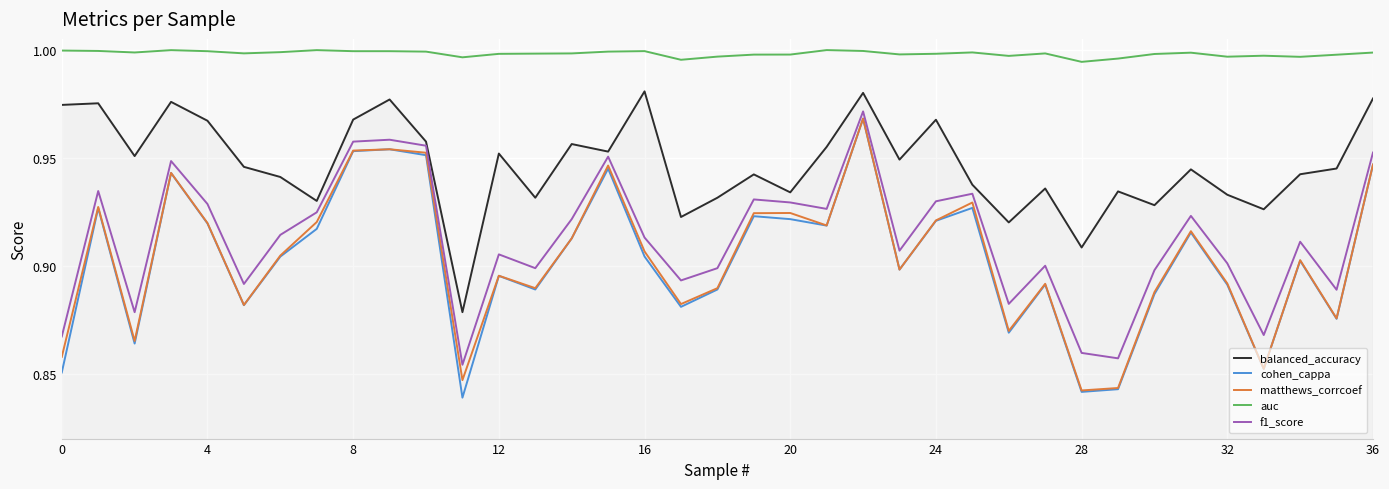

True or false: cohen_cappa and balanced_accuracy cross at least once.

False